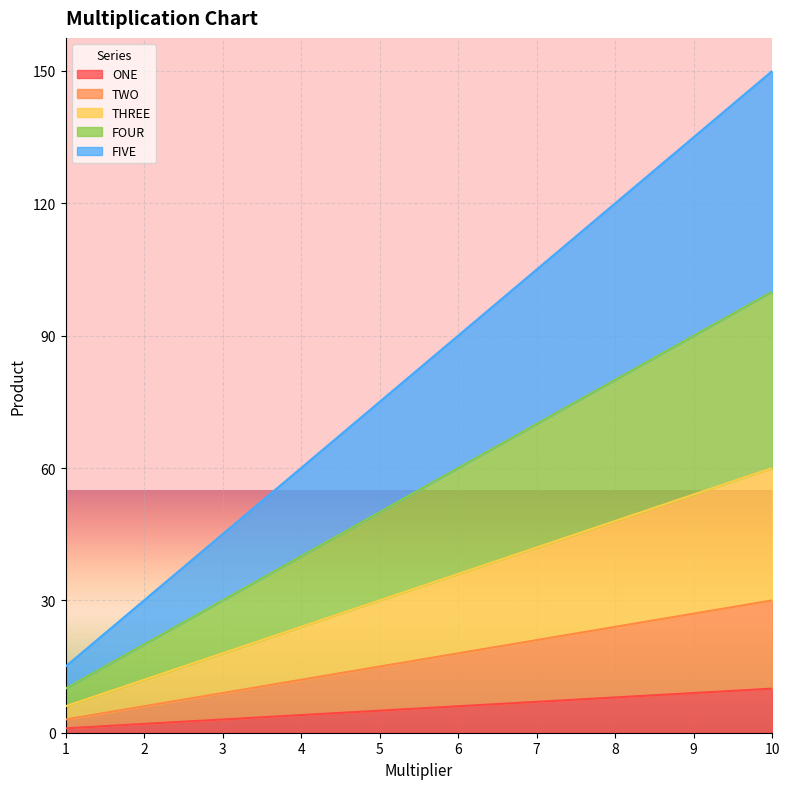

True or false: ONE has a value of 4 at 4.

True